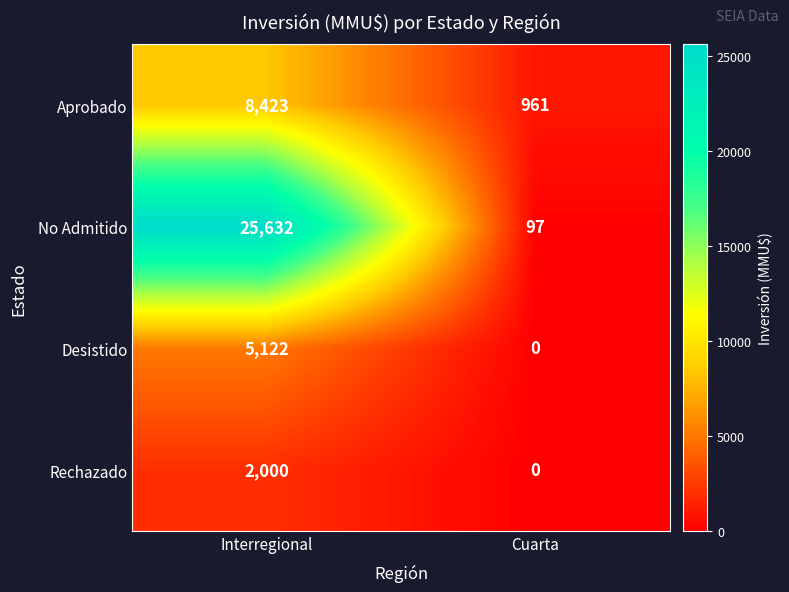

Between Interregional and Cuarta, which series saw the biggest shift?

No Admitido